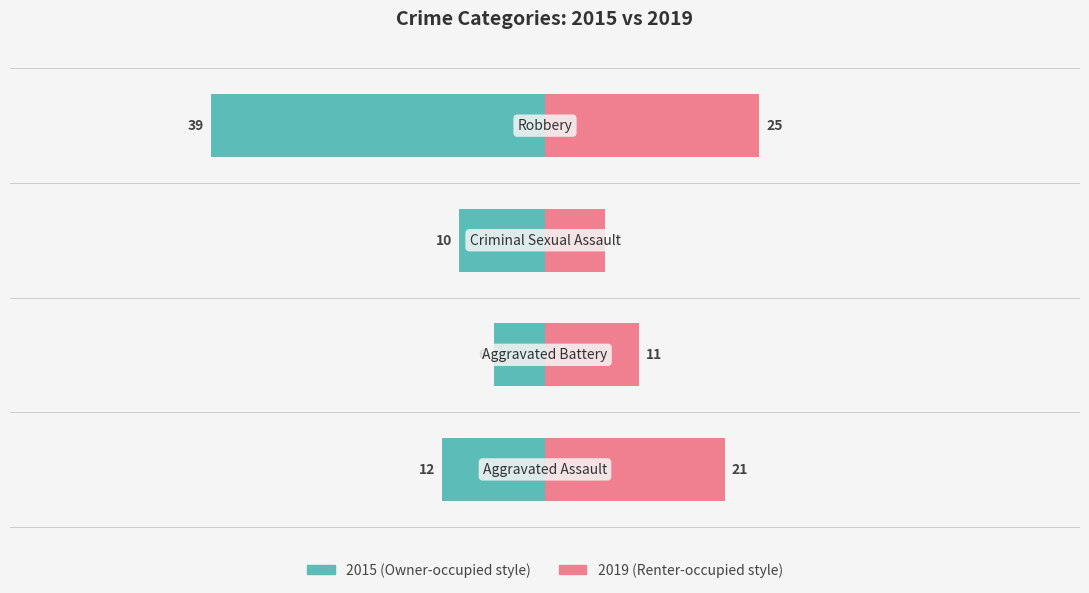

The 2015 series shows -3 at Aggravated Assault. True or false?

False